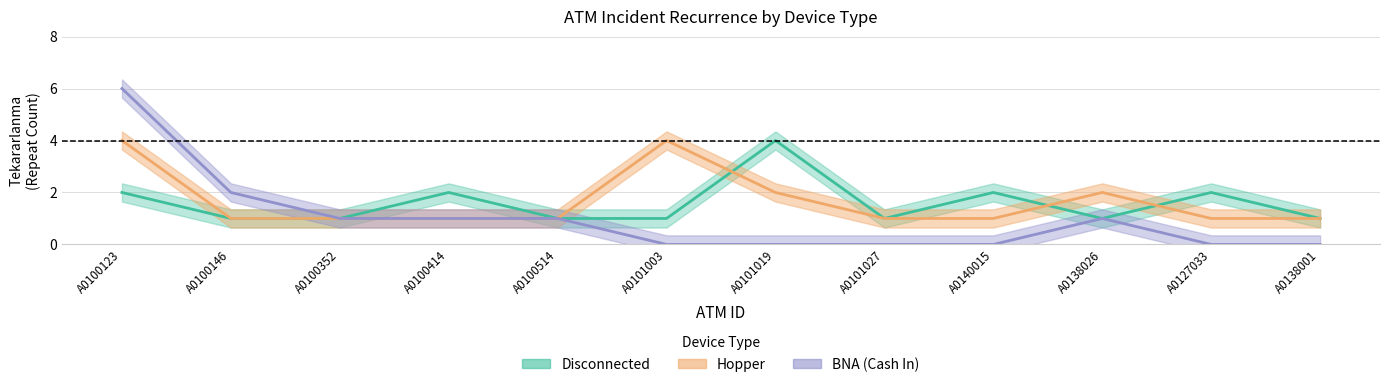

How many lines are shown in the chart?

3